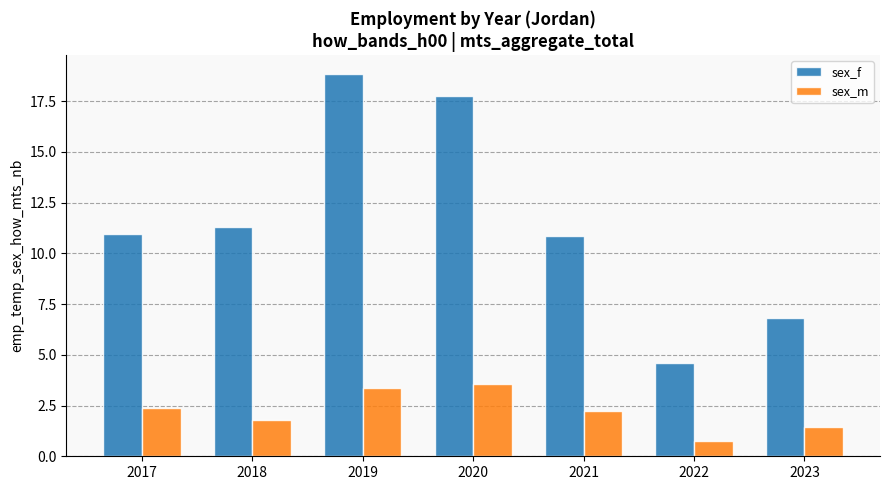

What is the value of the sex_m bar at the 2nd from the left?

1.8